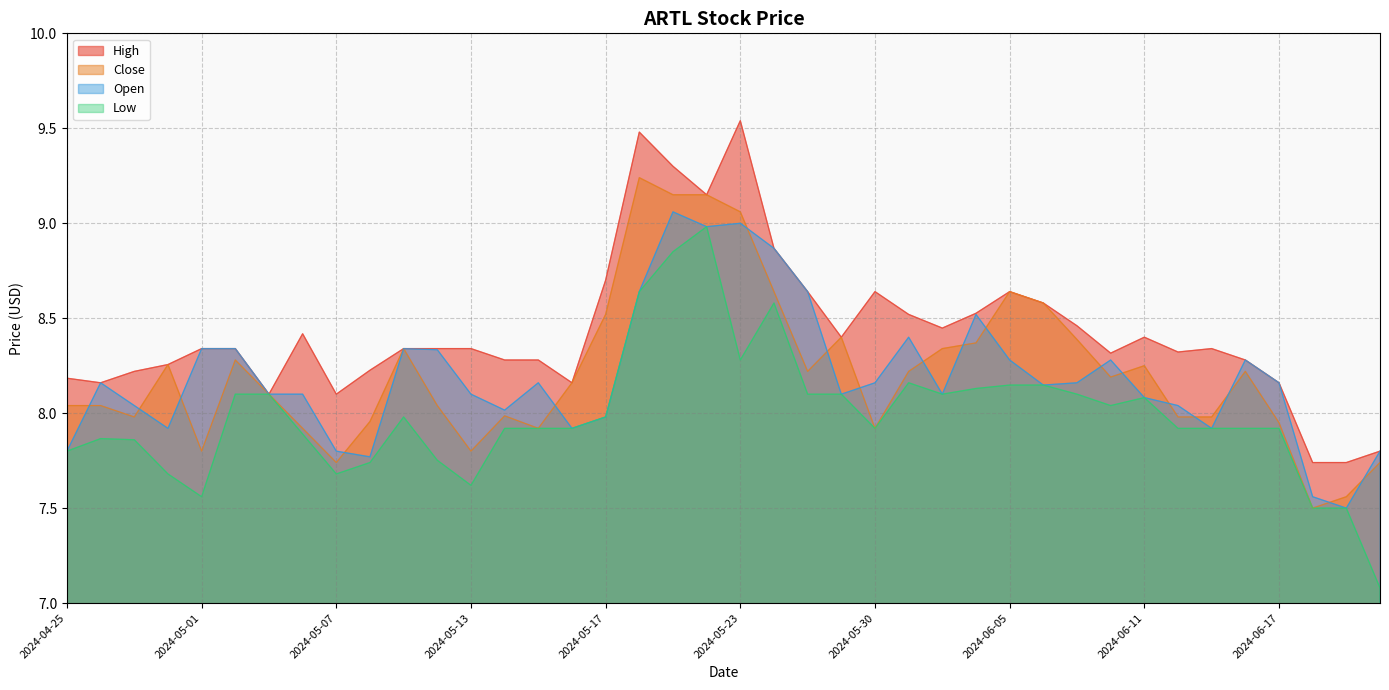

How many lines are shown in the chart?

4